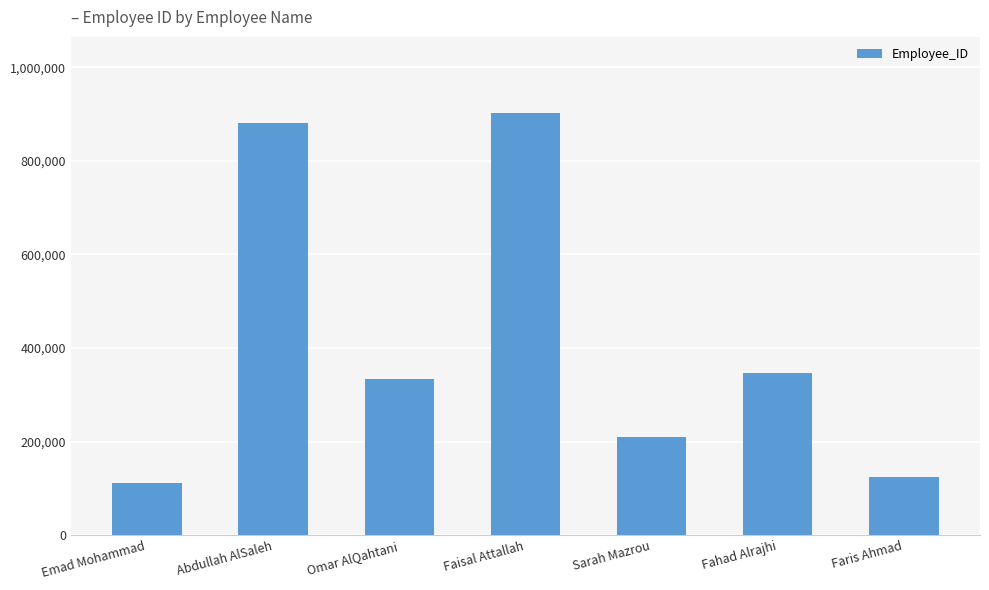

Reading right to left, transcribe all the data shown in this chart.

123456	345678	209113	902719	333811	882140	111555